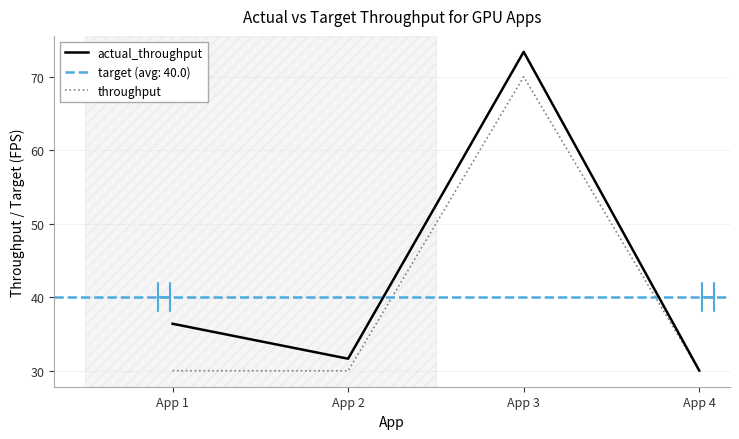

Does the chart have visible grid lines?

Yes